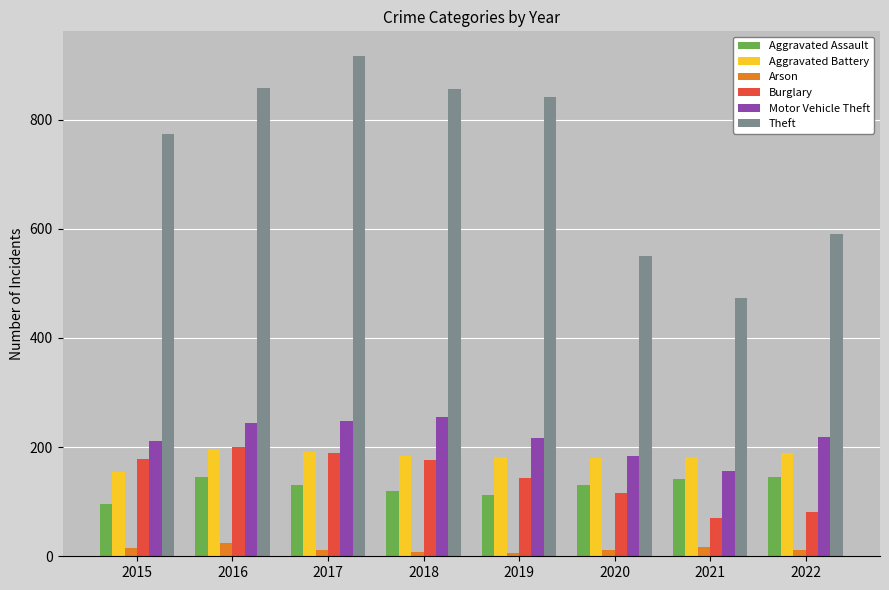

How many groups of bars are there?

8